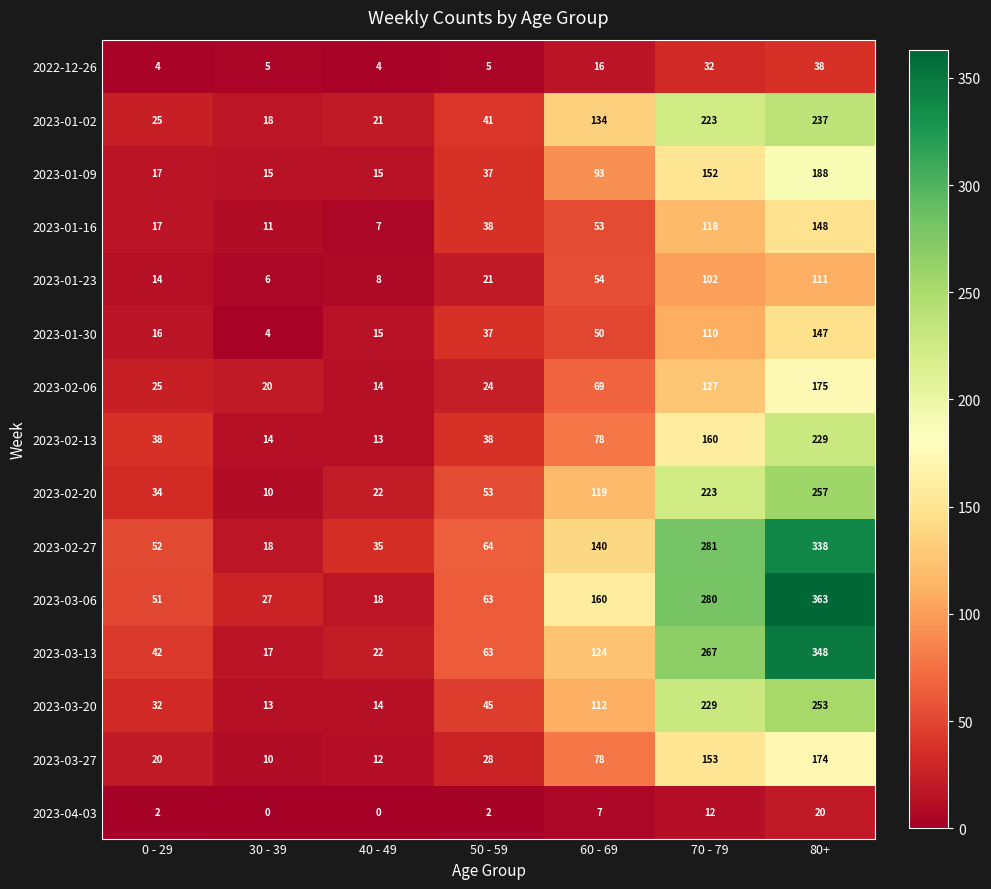

At which category is the sum across all series the highest?

80+